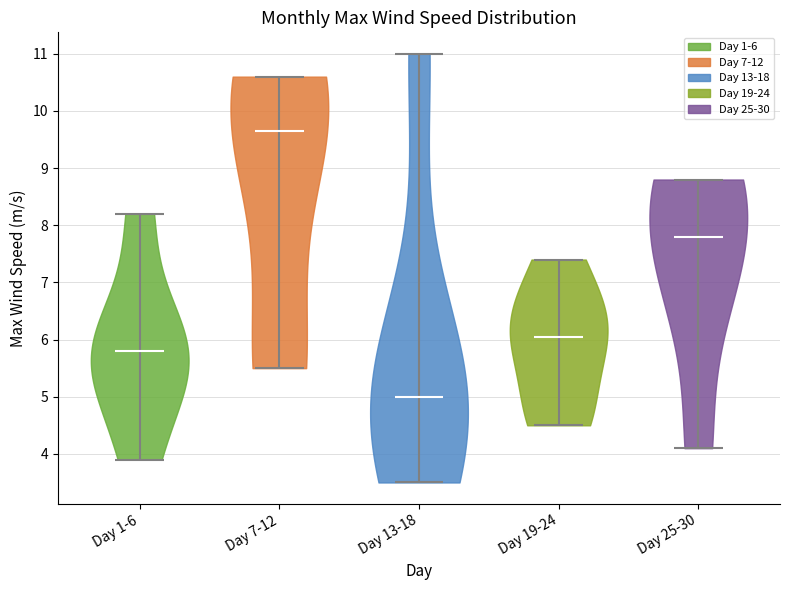

Reading left to right, read every violin against the y-axis: where its median line is, and the lowest and highest points it reaches. The values are not printed on the chart, so give them approximately, as read against the axis.

Day 1-6: median line 5.8, lowest point 3.9, highest point 8.2
Day 7-12: median line 9.7, lowest point 5.5, highest point 10.6
Day 13-18: median line 5.0, lowest point 3.5, highest point 11.0
Day 19-24: median line 6.1, lowest point 4.5, highest point 7.4
Day 25-30: median line 7.8, lowest point 4.1, highest point 8.8